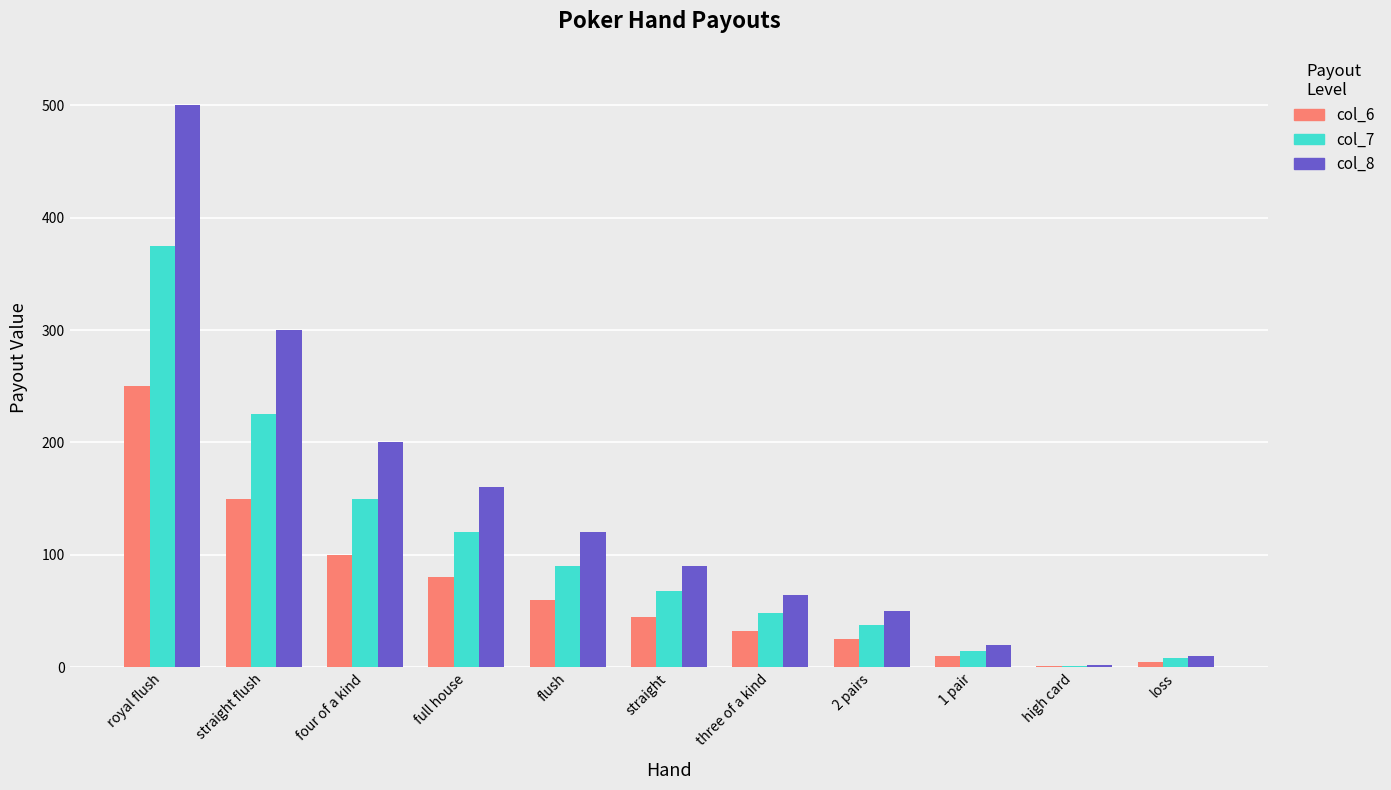

At which category is the sum across all series the highest?

royal flush